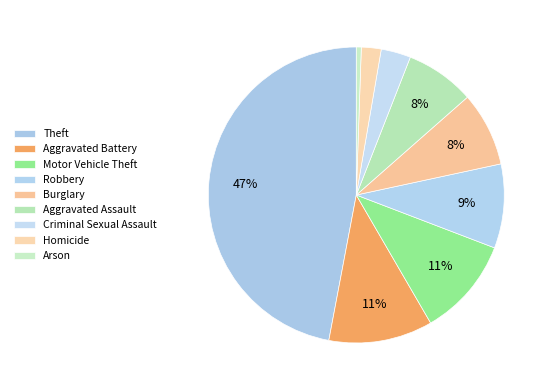

Combined, do Homicide and Robbery account for over 50%?

No